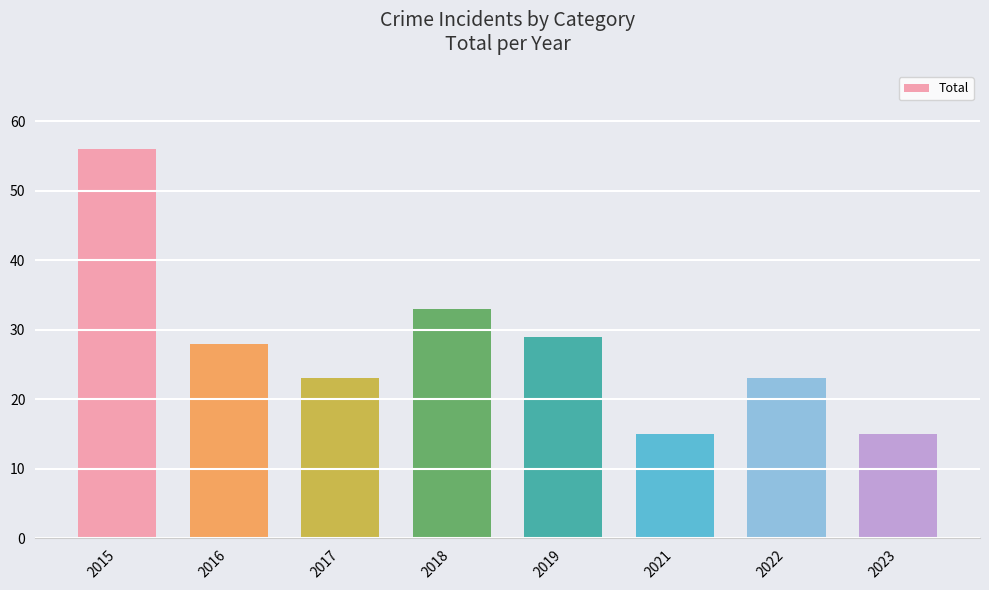

The value at 2018 is 33. True or false?

True